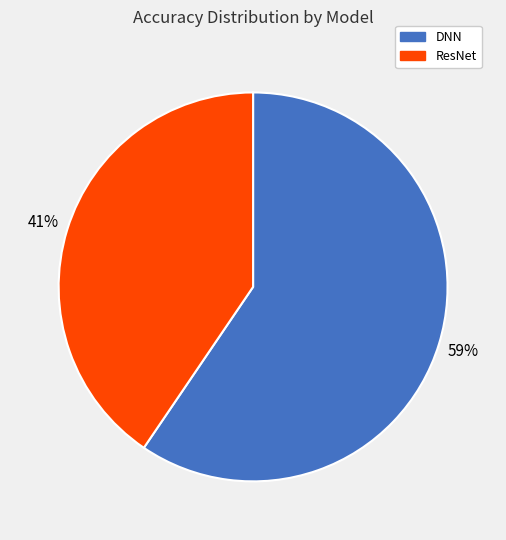

Do DNN and ResNet together represent more than half of the pie?

Yes